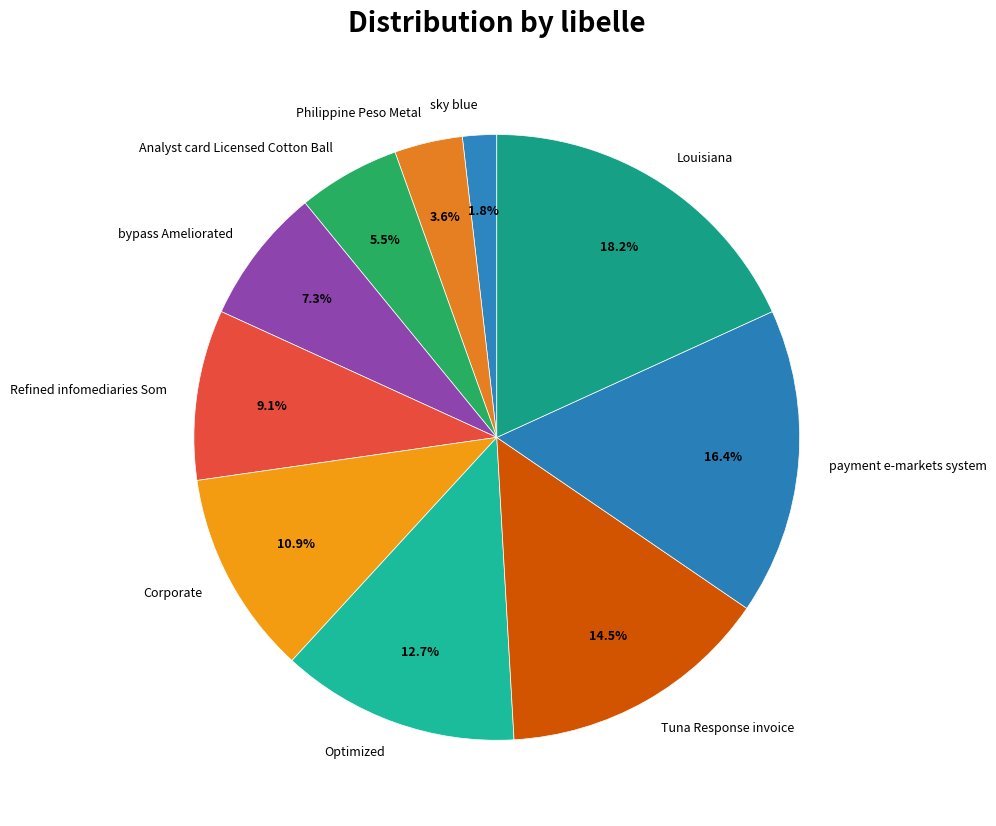

To the nearest percent, what is the average slice percentage?

10%